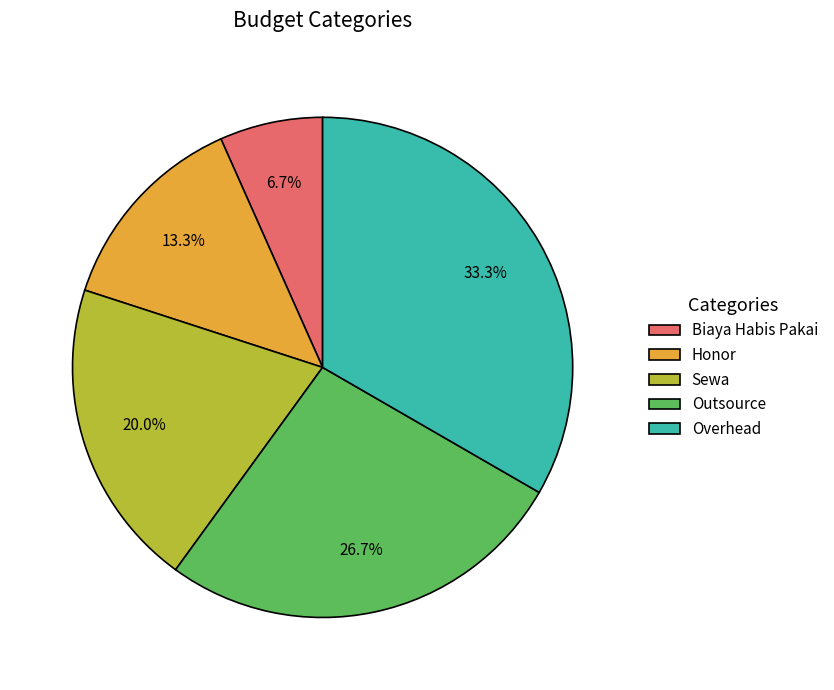

To the nearest percent, what percentage of the pie is Sewa?

20%